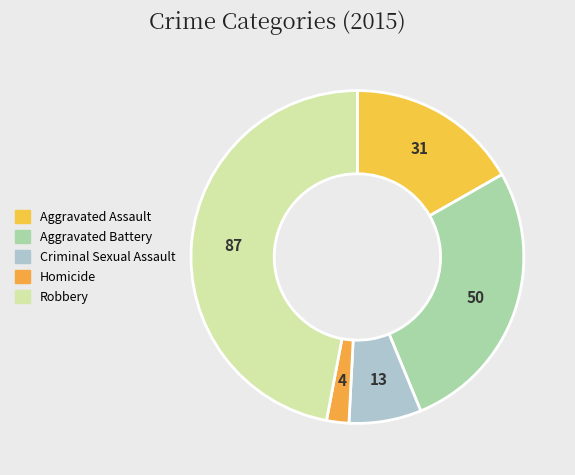

To the nearest percent, what is the difference between the largest and smallest slice percentages?

45%